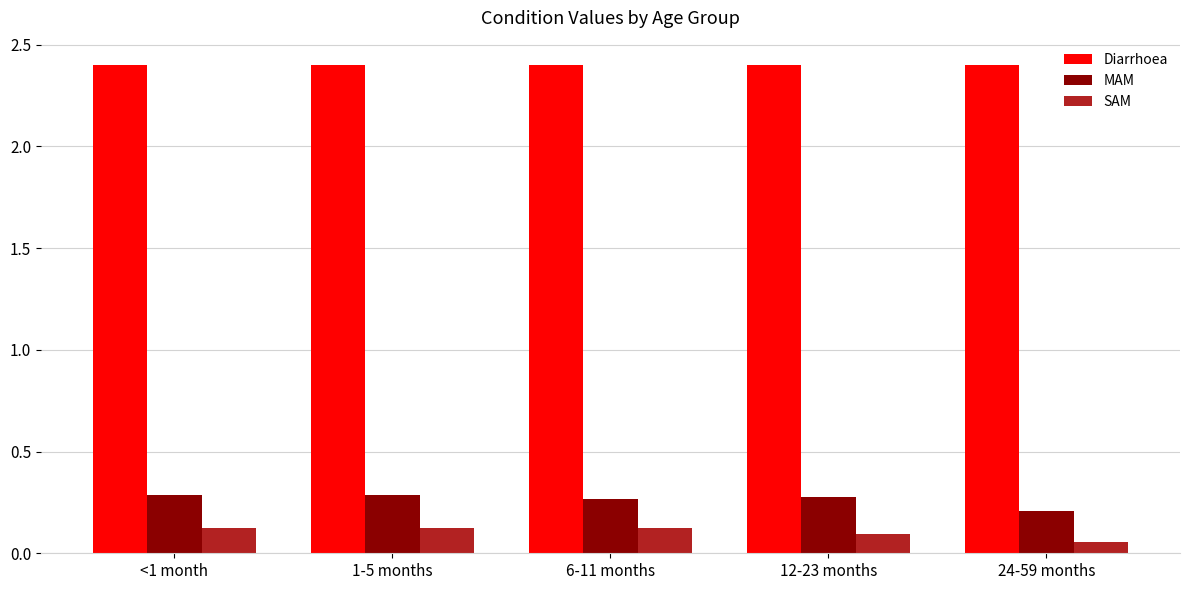

At 24-59 months, list the series in order from largest to smallest.

Diarrhoea, MAM, SAM